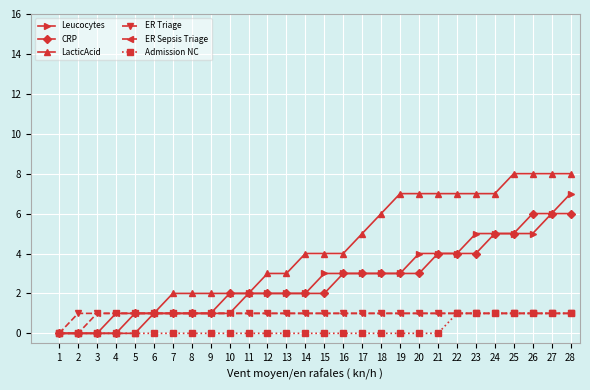

What is the spread (max minus min) of values at 14?

4